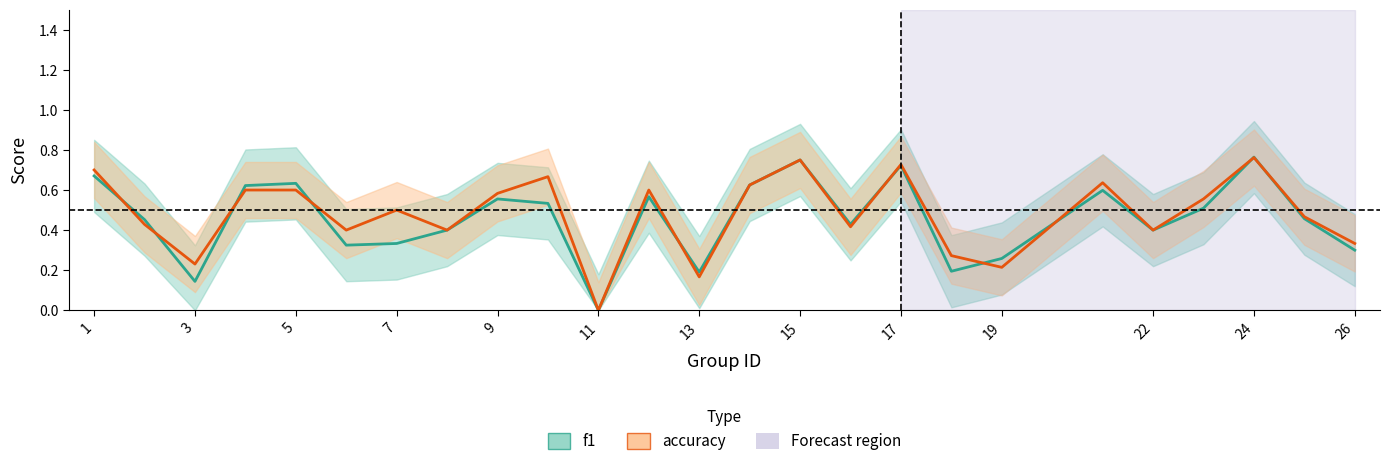

Rank the series by their average value, from highest to lowest.

accuracy, f1